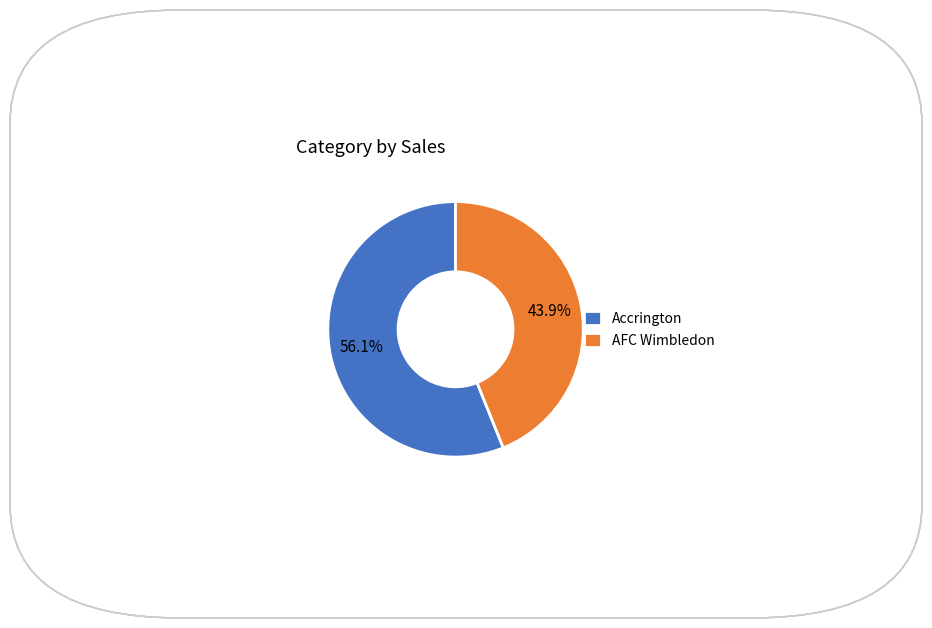

To the nearest percent, what is the difference between the largest and smallest slice percentages?

12%